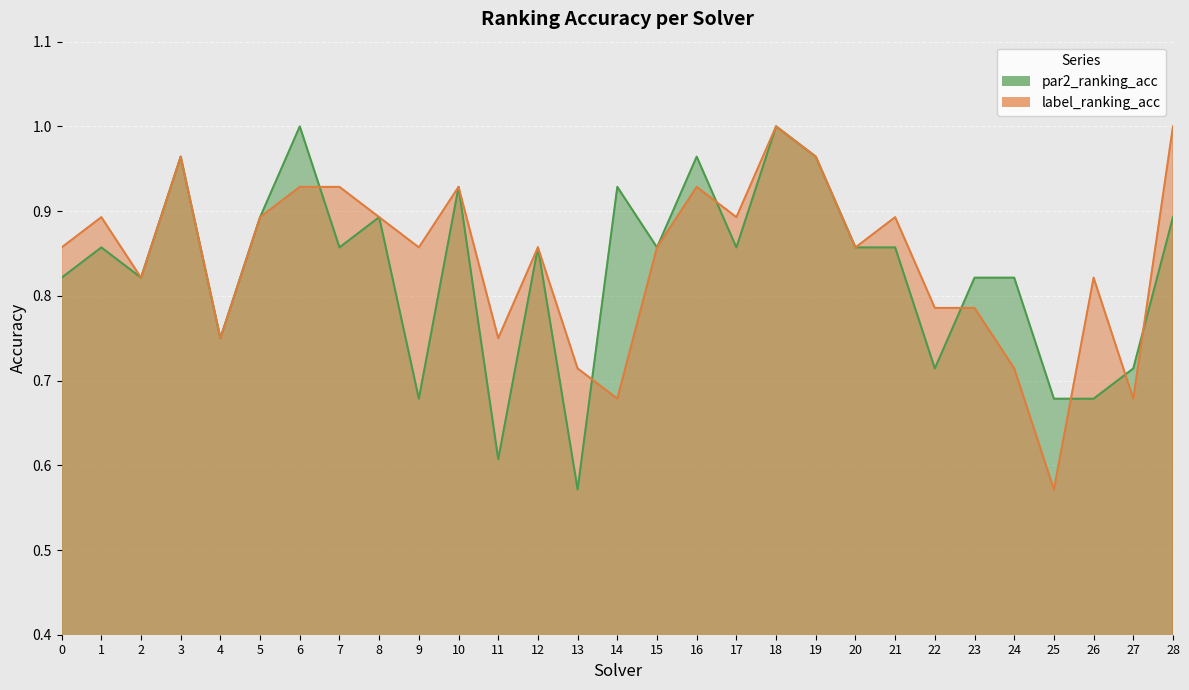

Rank the categories by par2_ranking_acc value from lowest to highest.

13, 11, 9, 25, 26, 22, 27, 4, 0, 2, 23, 24, 1, 7, 12, 15, 17, 20, 21, 5, 8, 28, 10, 14, 3, 16, 19, 6, 18